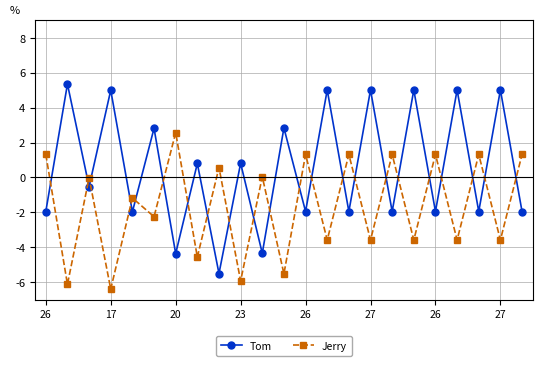

Which series has the widest spread of values?

Tom